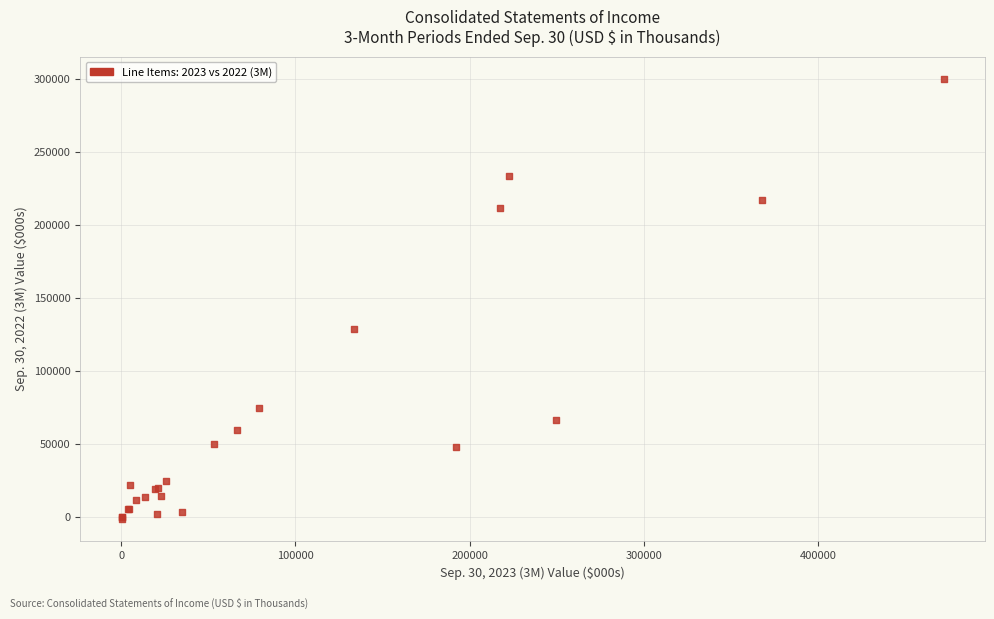

What Y value in the scatter plot is closest to 149497?

128723